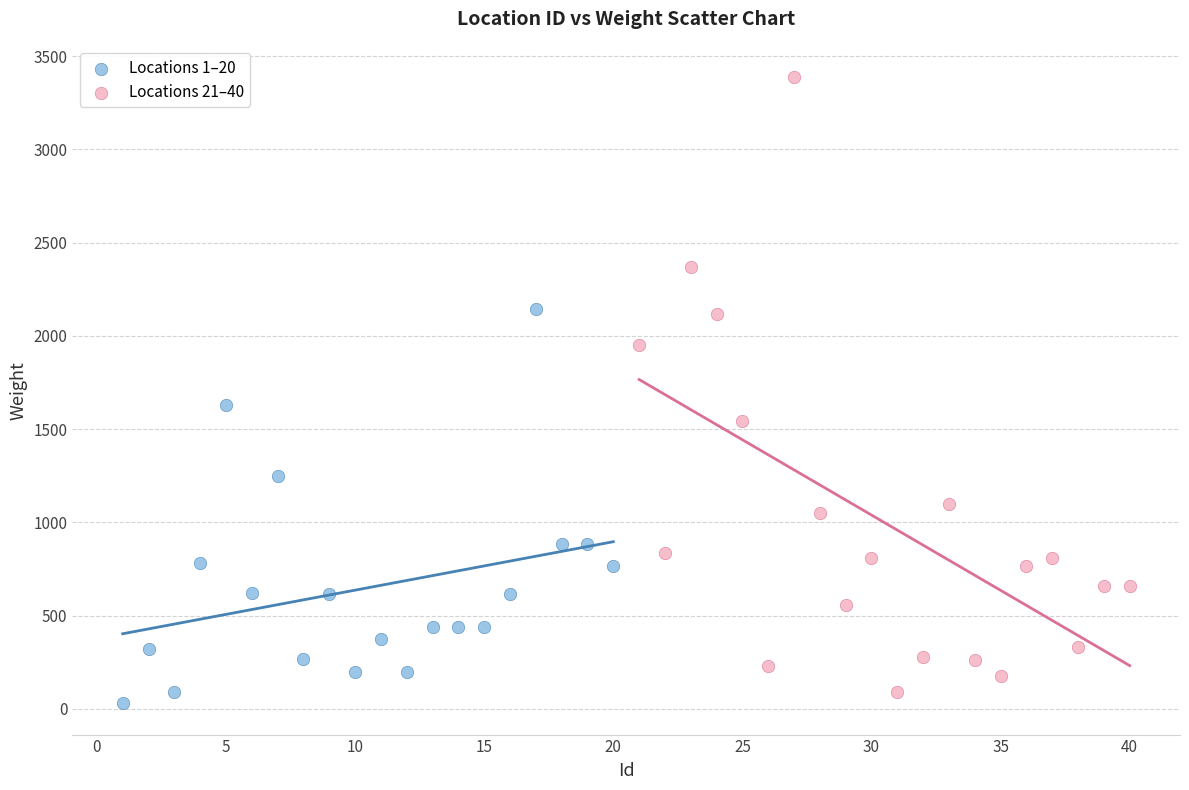

Which series contains the highest Y value?

Locations 21–40